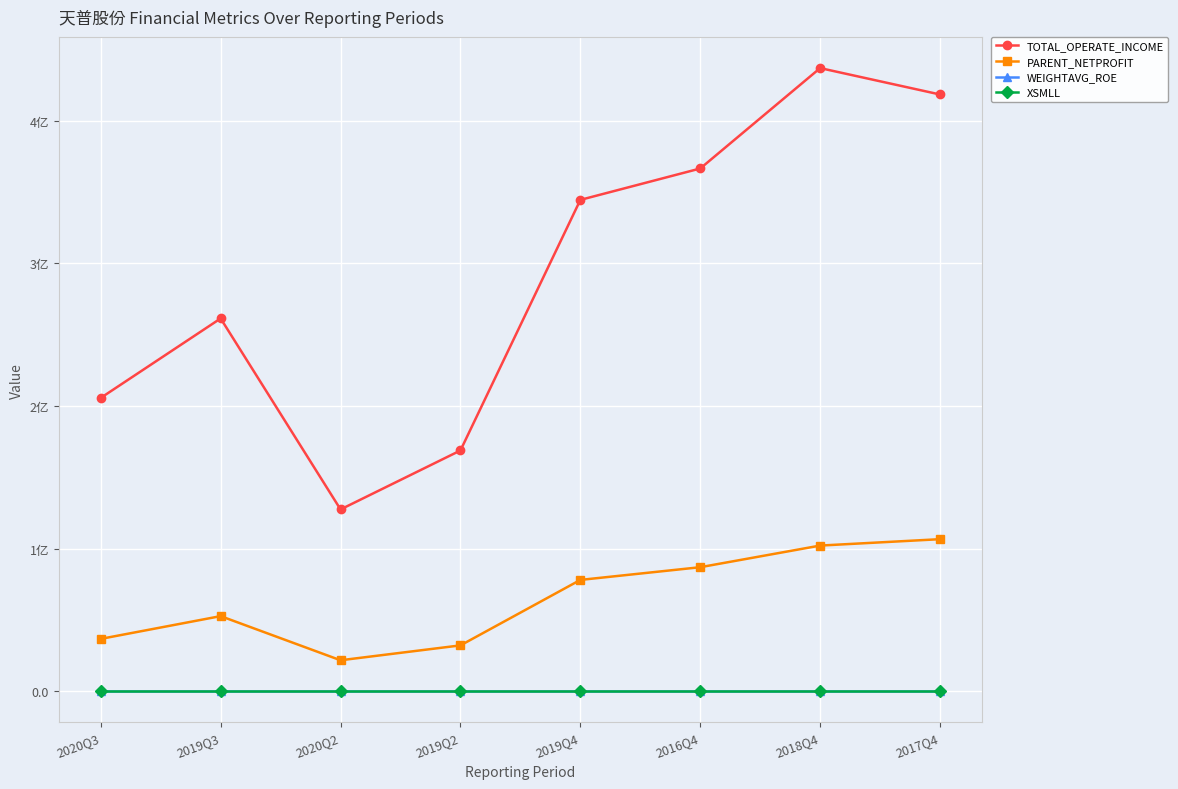

At which category does the chart reach its minimum across all series?

2020Q2